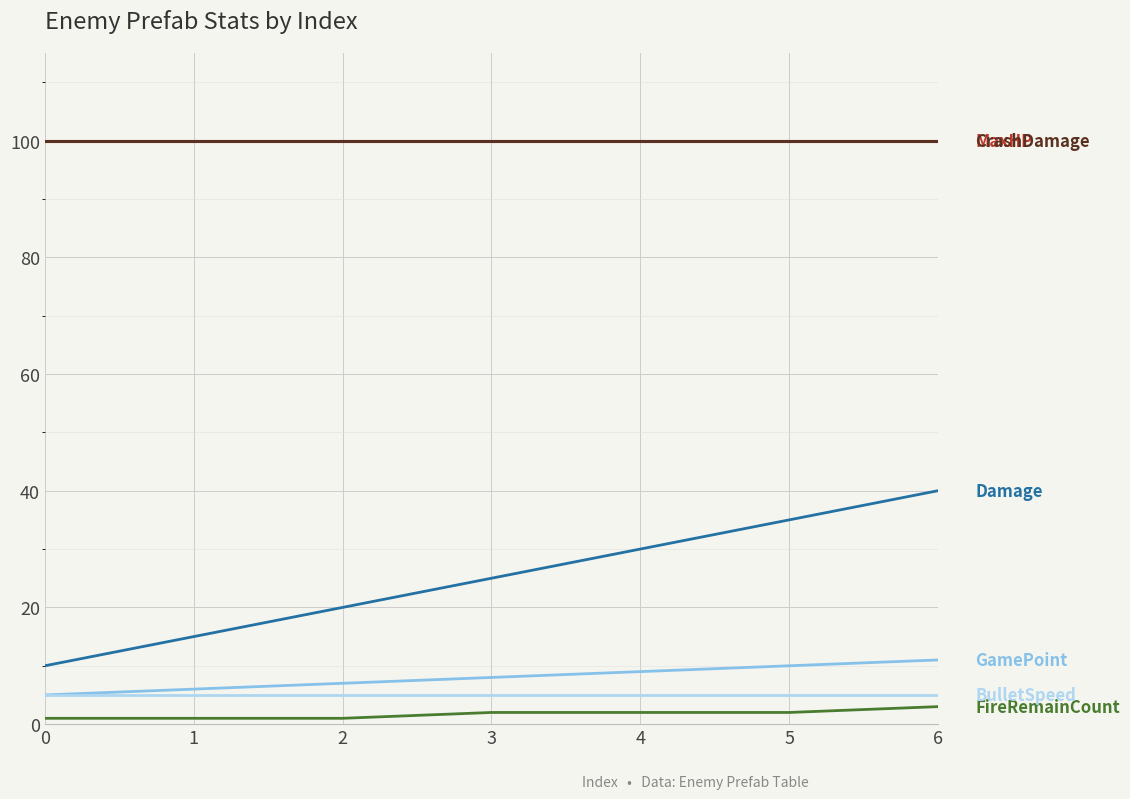

Does the chart have visible grid lines?

Yes